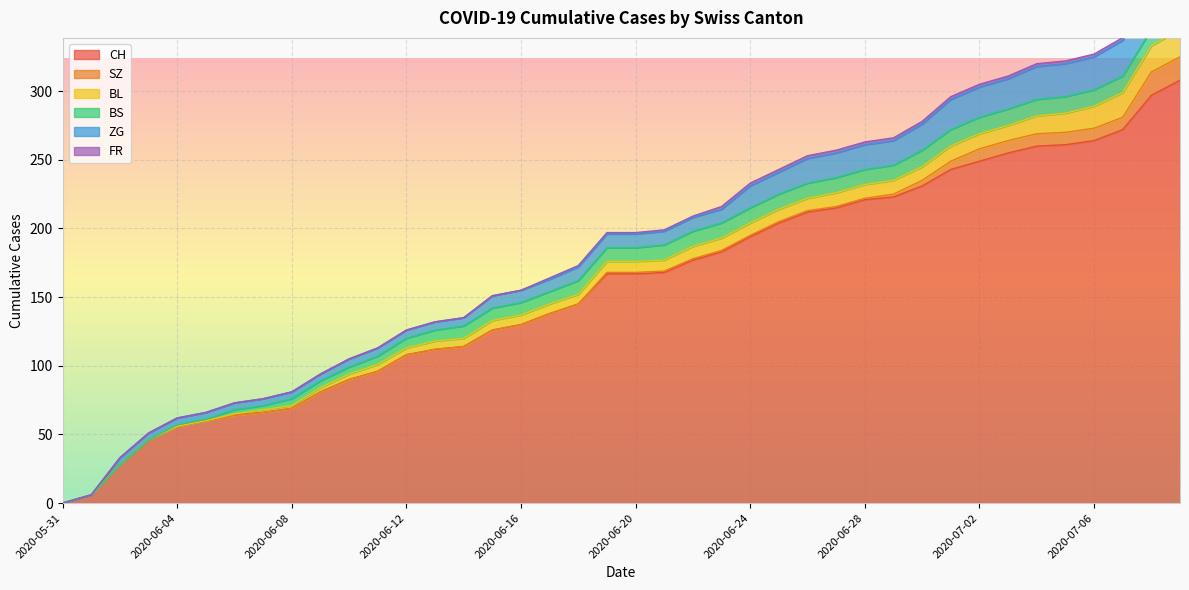

Rank the categories by ZG value from lowest to highest.

2020-05-31, 2020-06-01, 2020-06-02, 2020-06-03, 2020-06-04, 2020-06-05, 2020-06-06, 2020-06-07, 2020-06-08, 2020-06-09, 2020-06-10, 2020-06-11, 2020-06-12, 2020-06-13, 2020-06-14, 2020-06-15, 2020-06-16, 2020-06-17, 2020-06-18, 2020-06-19, 2020-06-20, 2020-06-21, 2020-06-22, 2020-06-23, 2020-06-24, 2020-06-25, 2020-06-26, 2020-06-27, 2020-06-28, 2020-06-29, 2020-06-30, 2020-07-01, 2020-07-02, 2020-07-03, 2020-07-04, 2020-07-05, 2020-07-06, 2020-07-07, 2020-07-08, 2020-07-09